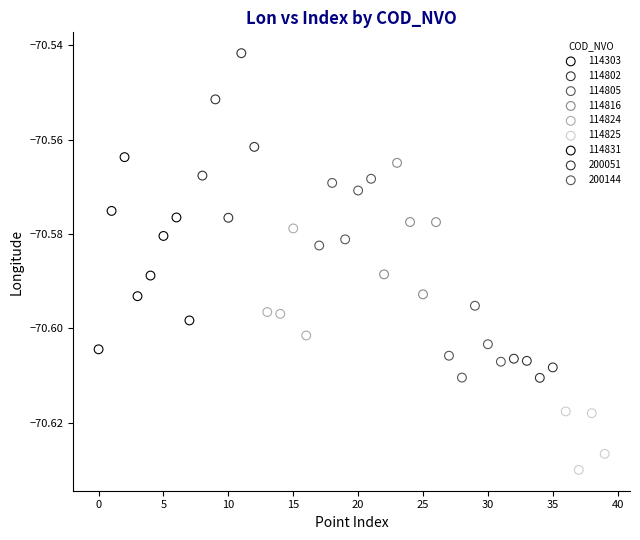

Which series has the widest spread of Y values?

114303